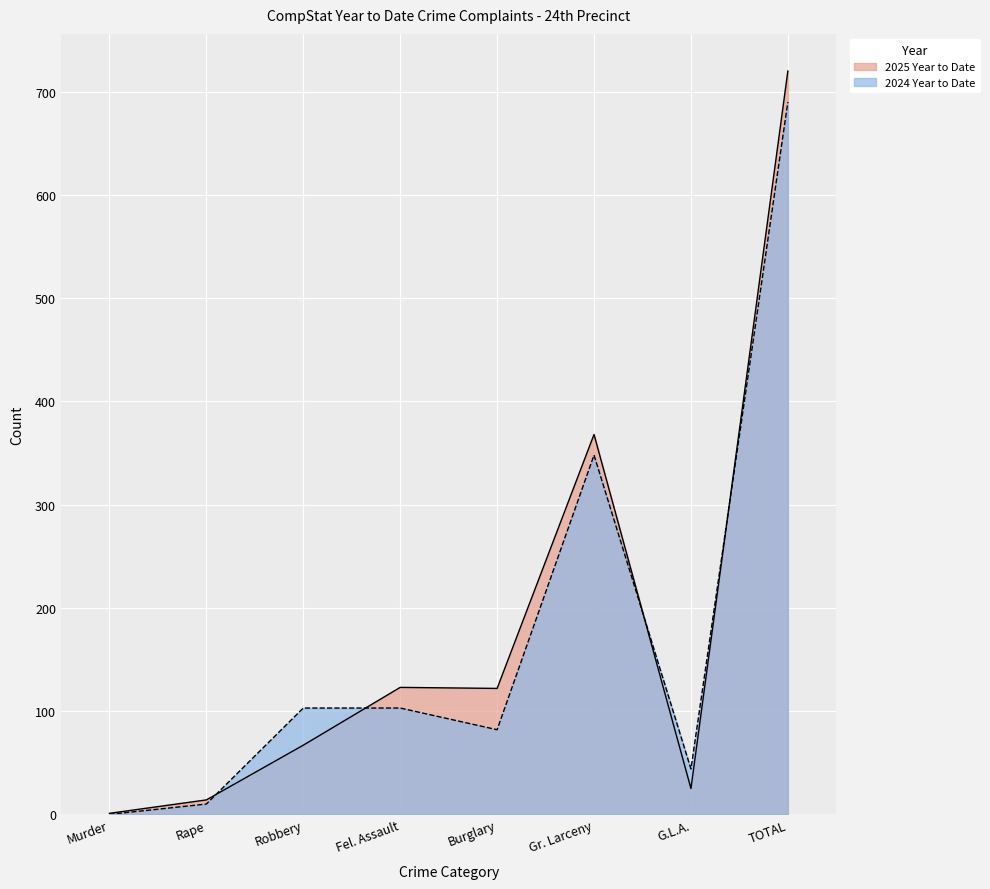

What is the label of the 7th point from the left?

G.L.A.